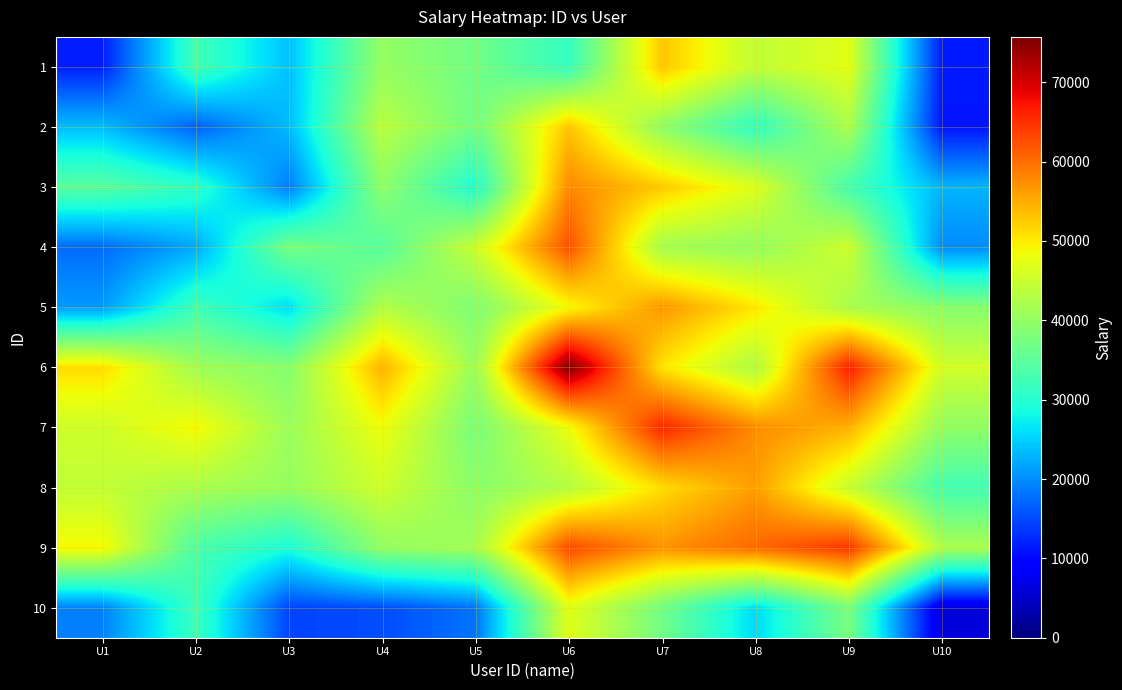

What is the spread (max minus min) of values at U2?

32189.2